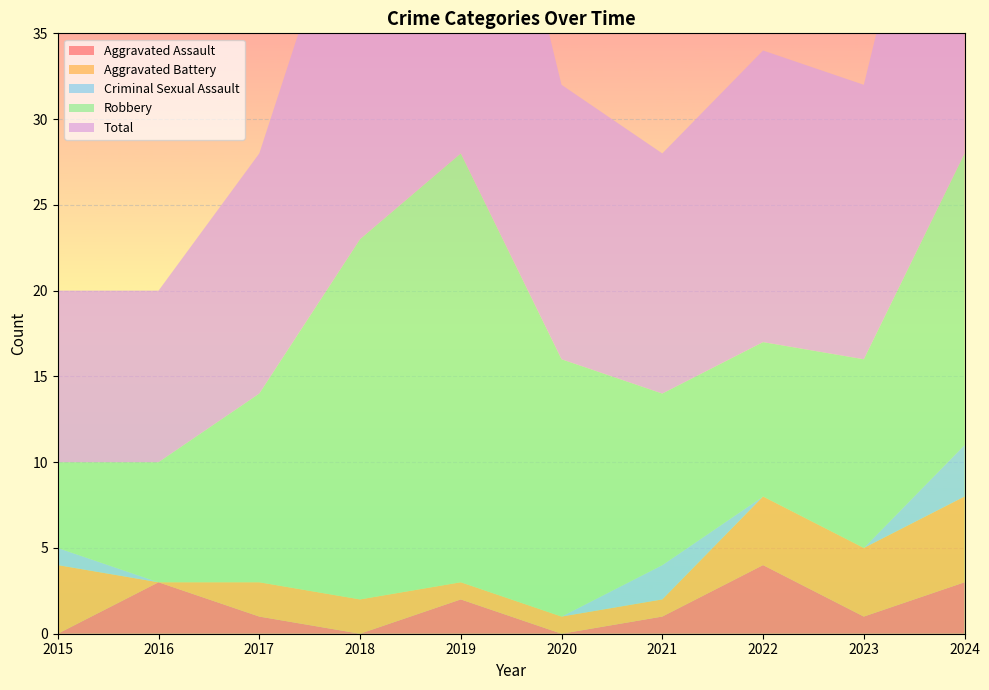

Reading left to right, list all the values displayed in this chart.

Aggravated Assault: 2015=0	2016=3	2017=1	2018=0	2019=2	2020=0	2021=1	2022=4	2023=1	2024=3
Aggravated Battery: 2015=4	2016=0	2017=2	2018=2	2019=1	2020=1	2021=1	2022=4	2023=4	2024=5
Criminal Sexual Assault: 2015=1	2016=0	2017=0	2018=0	2019=0	2020=0	2021=2	2022=0	2023=0	2024=3
Robbery: 2015=5	2016=7	2017=11	2018=21	2019=25	2020=15	2021=10	2022=9	2023=11	2024=17
Total: 2015=10	2016=10	2017=14	2018=23	2019=28	2020=16	2021=14	2022=17	2023=16	2024=28